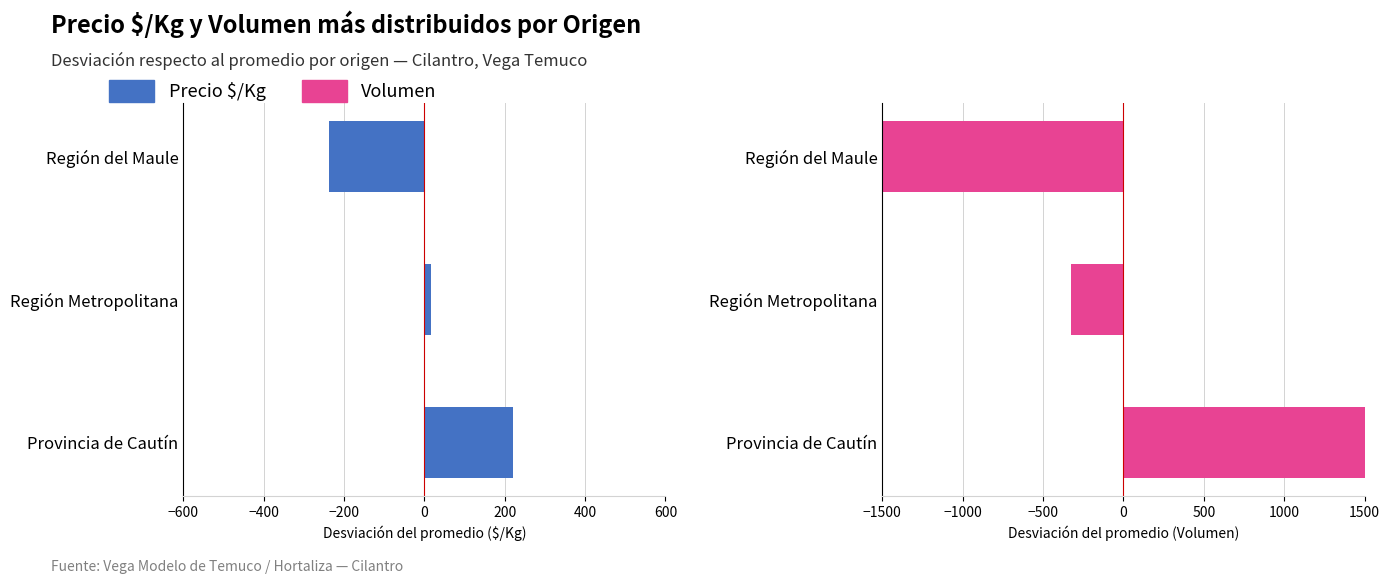

Rank the series at Provincia de Cautín from lowest to highest value.

Precio $/Kg, Volumen